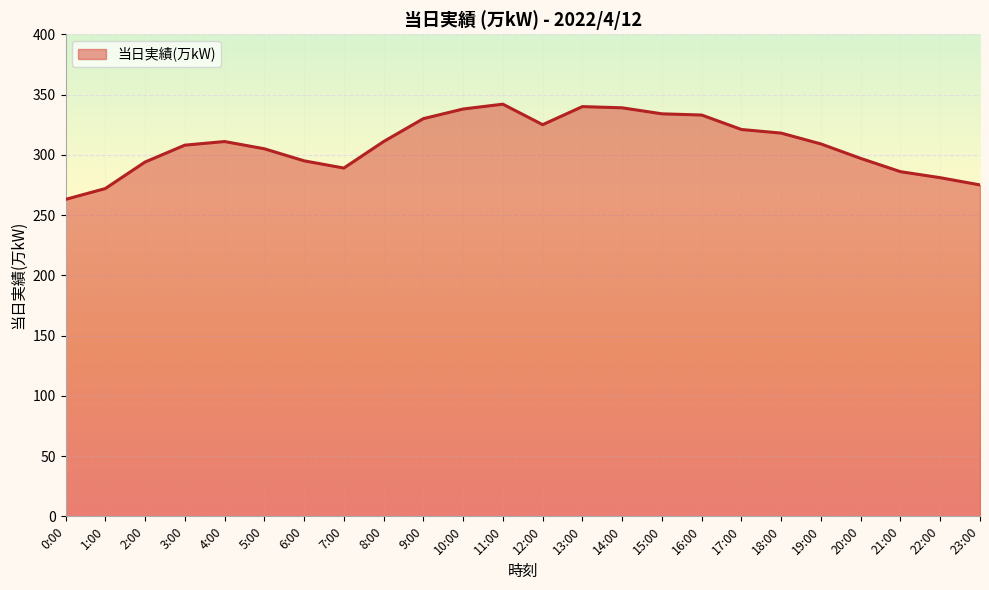

What is the approximate value at 14:00, to the nearest 10?

340